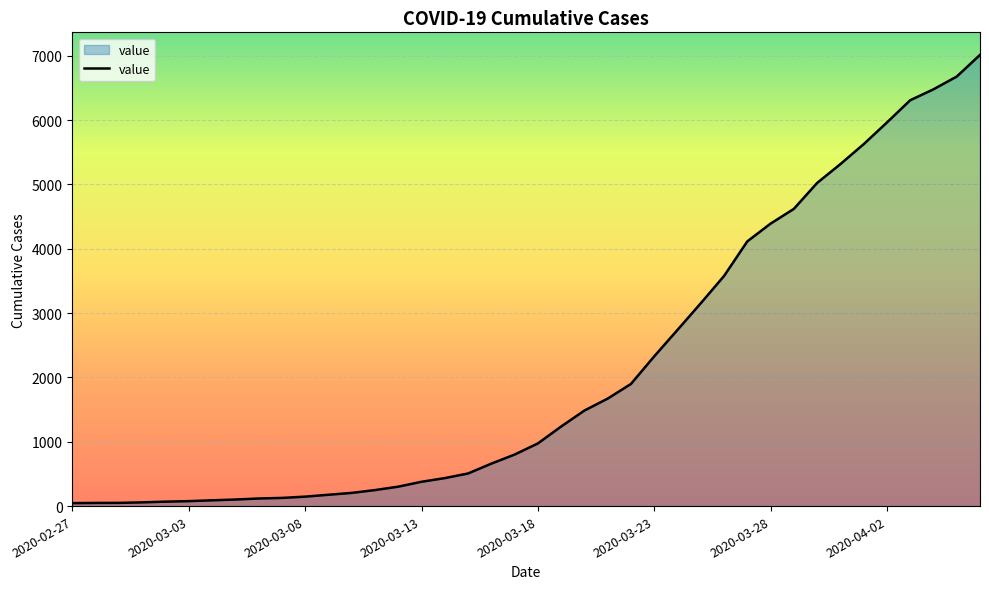

How many lines are shown in the chart?

1